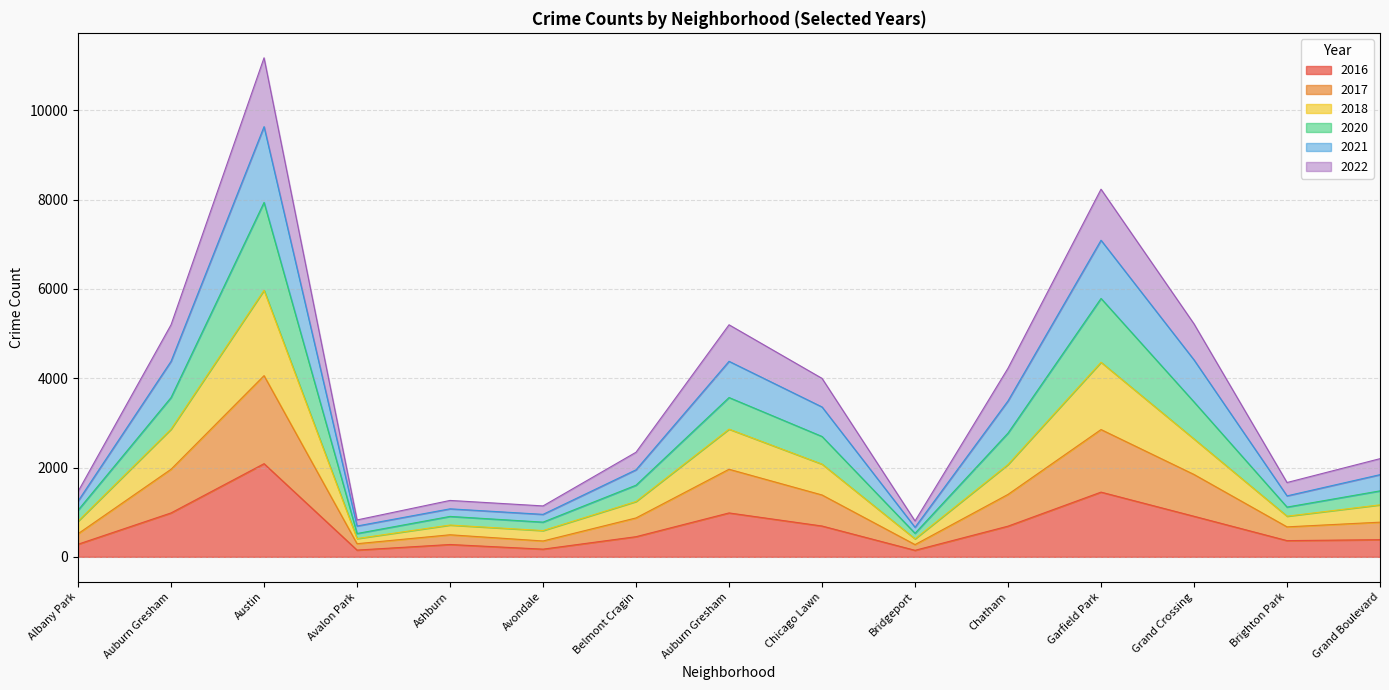

Where is the first local minimum for 2022?

Avalon Park